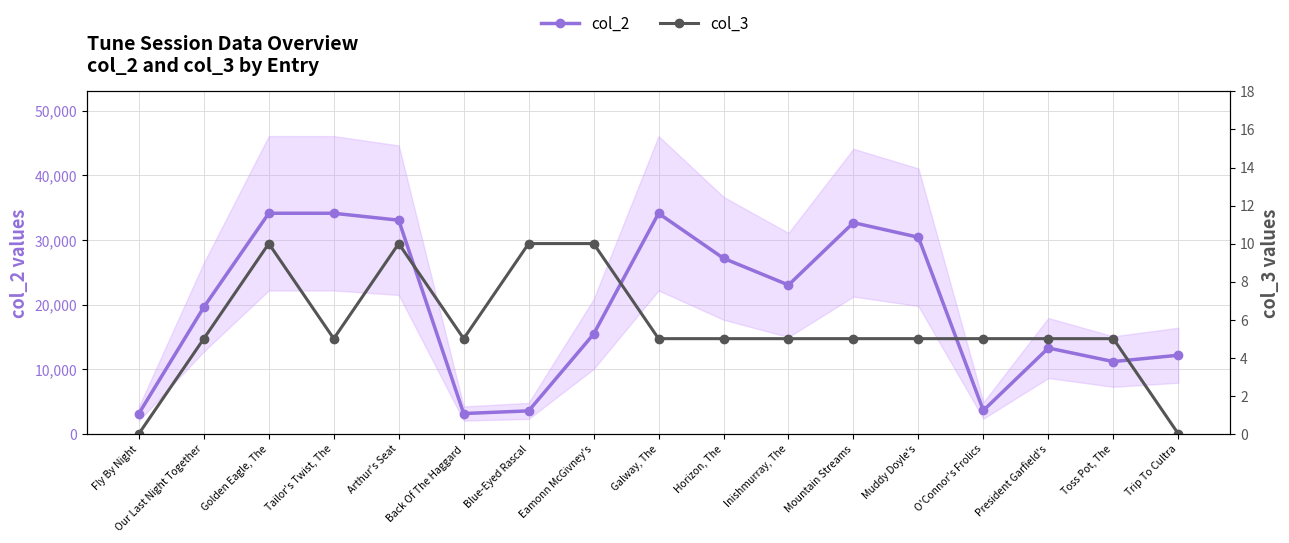

True or false: col_2 and col_3 intersect in this chart.

False